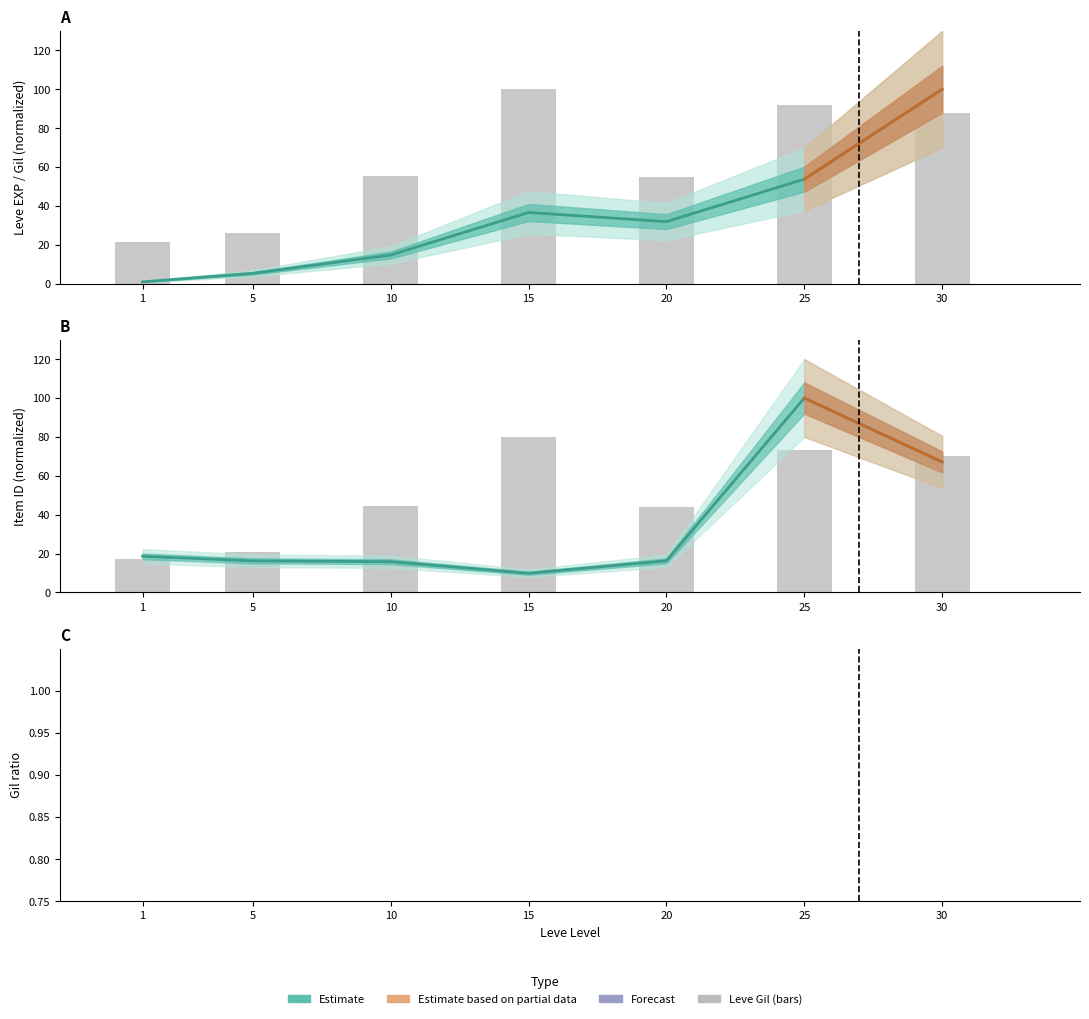

Rank the categories by value from highest to lowest.

15, 25, 30, 10, 20, 5, 1